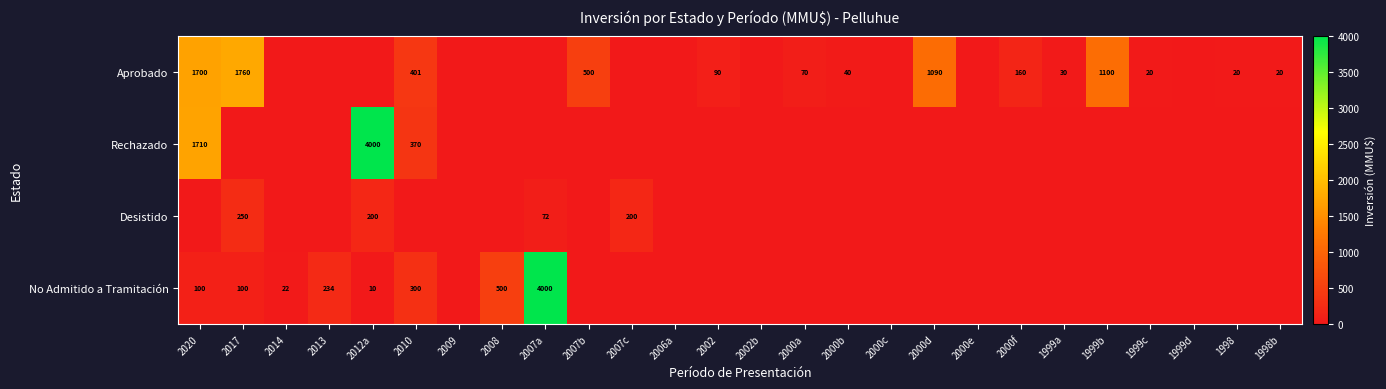

What is the difference between the No Admitido a Tramitación values at 2008 and 2014?

478